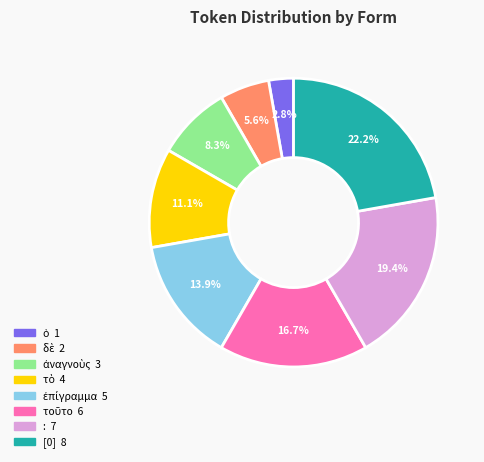

What is the largest slice in the pie chart?

[0]